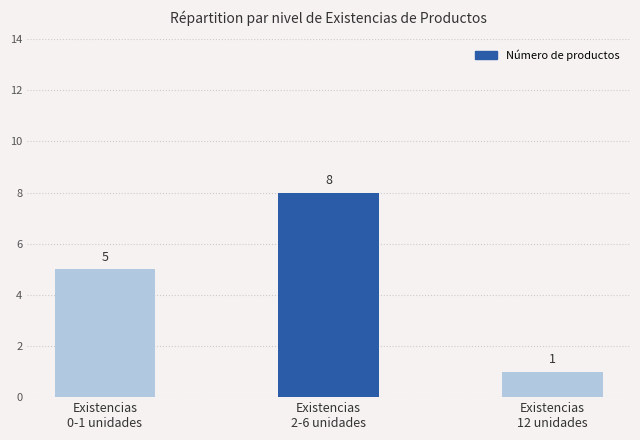

What is the value of the 2nd bar from the left?

8